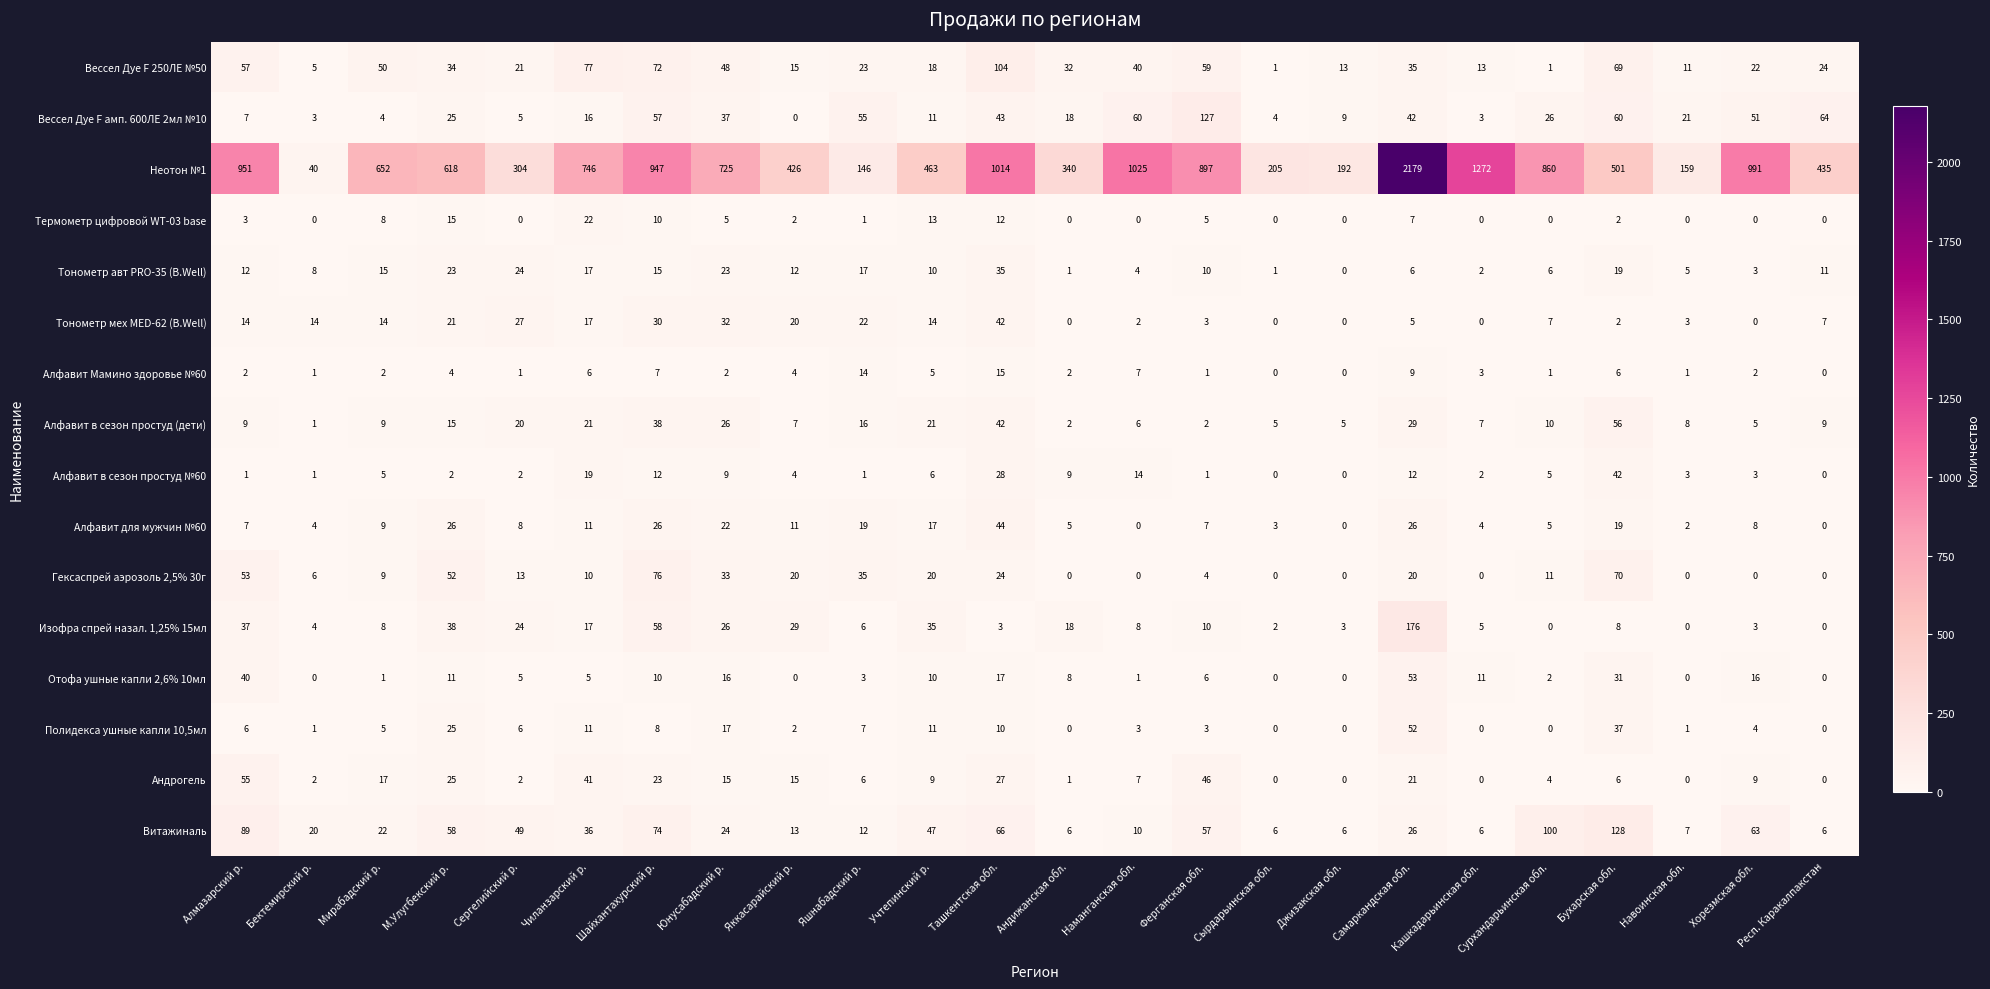

What is the total value across all series at Шайхантахурский р.?

1463